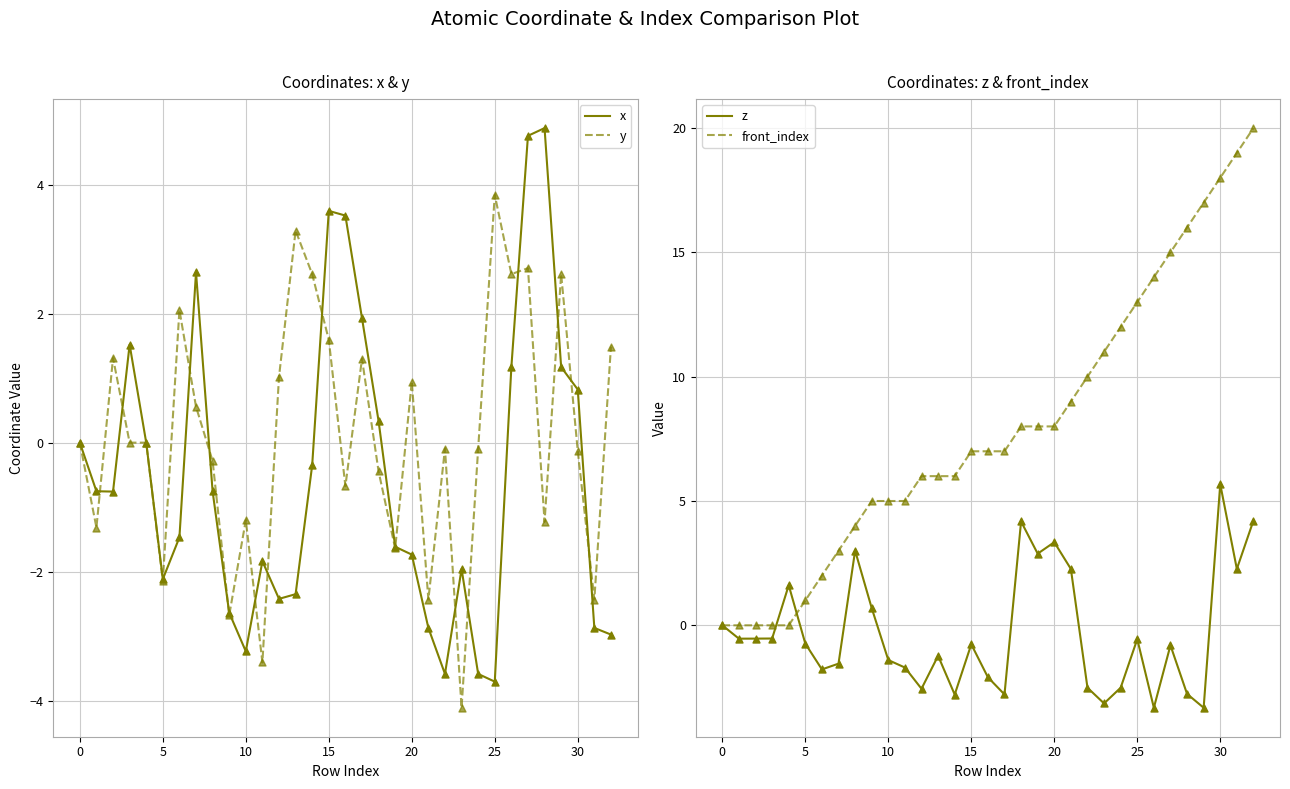

Which series has the widest spread of Y values?

front_index